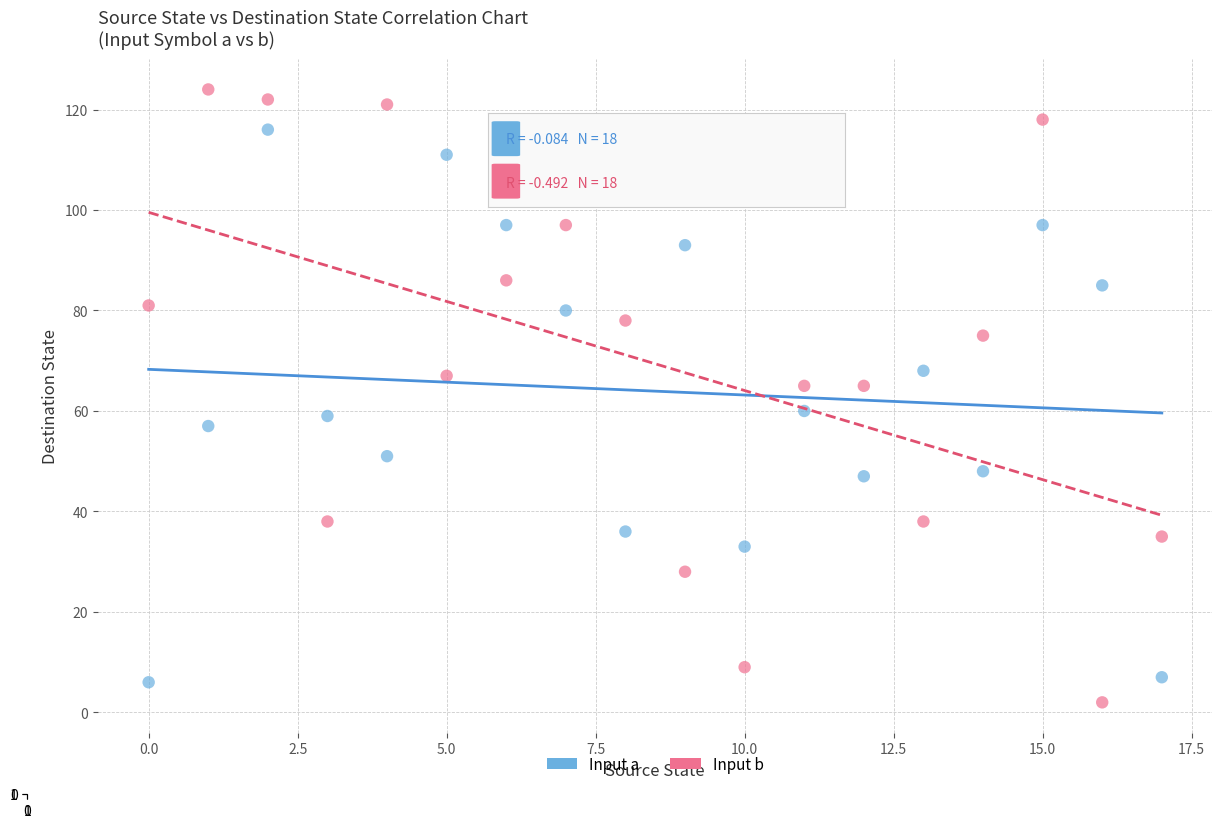

Across all data points, what is the range of Y values (max minus min)?

122